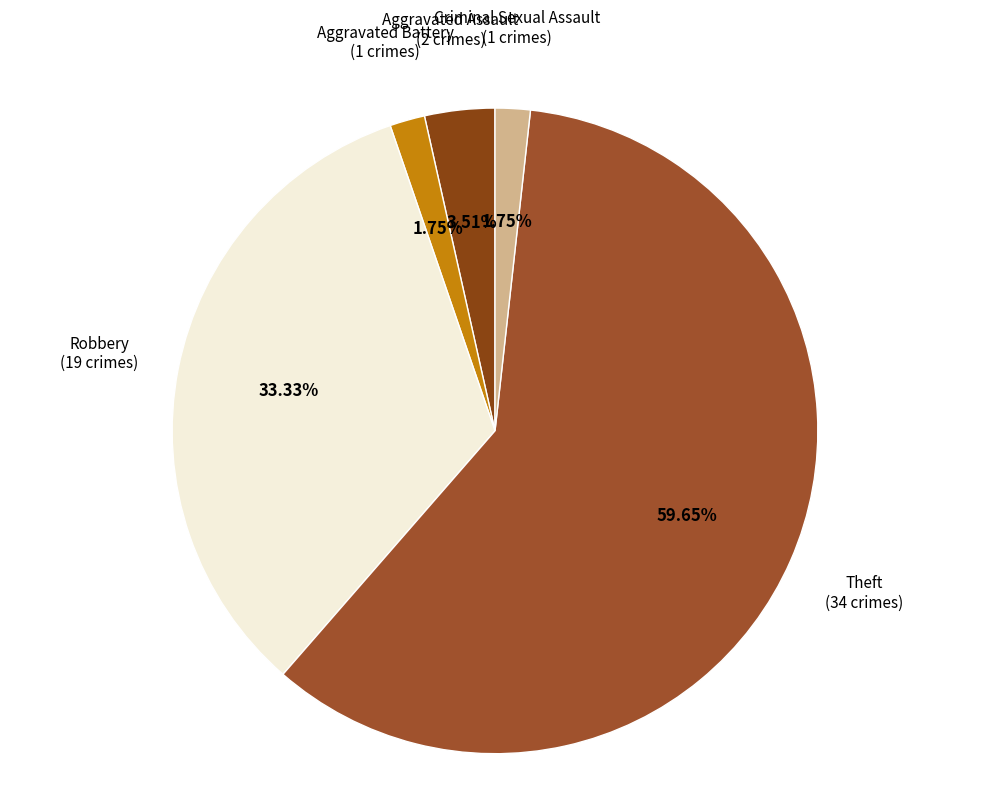

The Criminal Sexual Assault slice represents 2% of the pie. True or false?

True